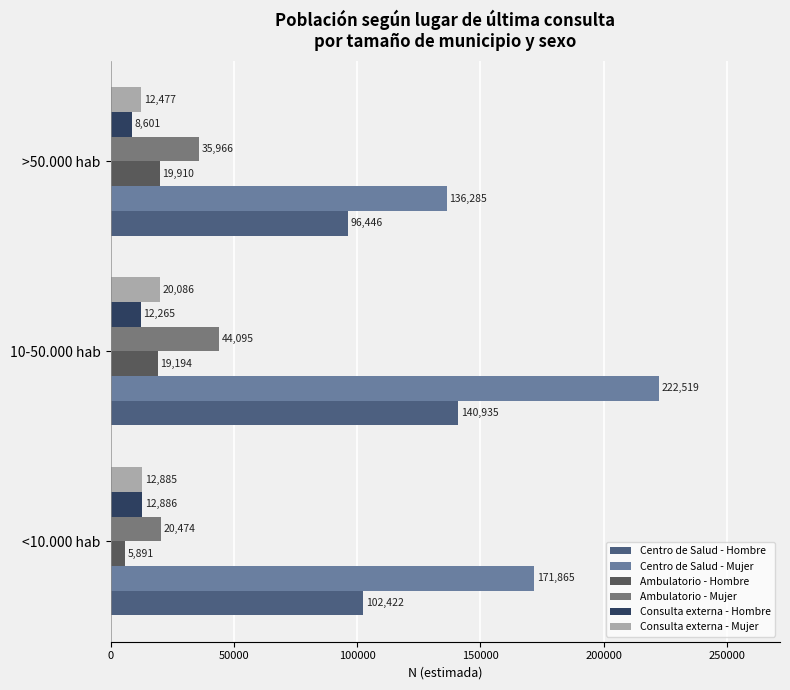

What is the sum of all Centro de Salud - Mujer values?

530669